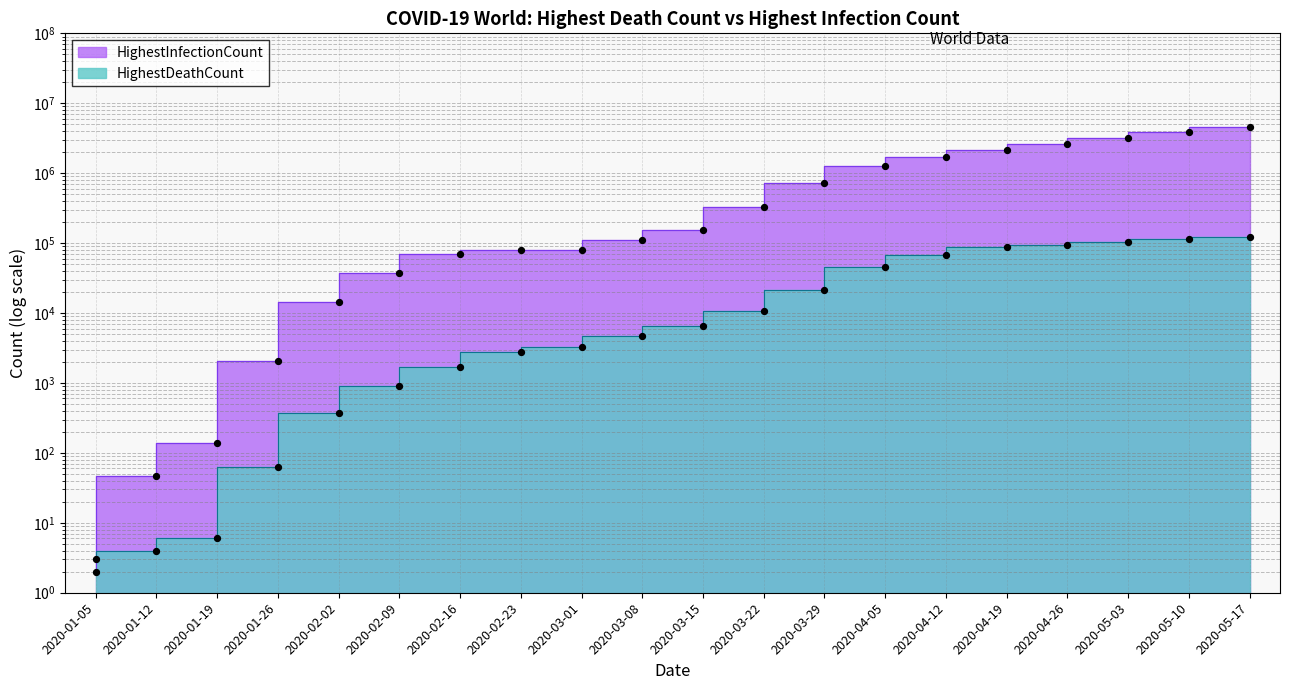

At which category is the sum across all series the highest?

2020-05-17